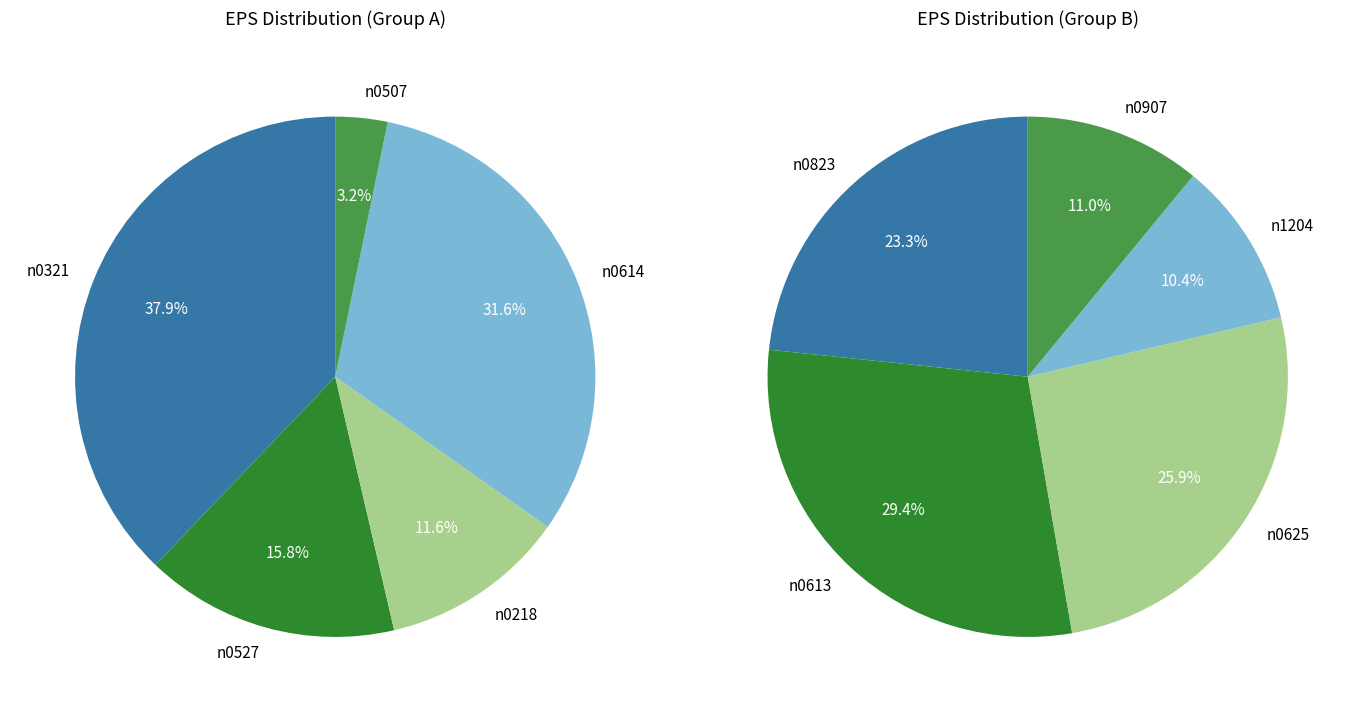

Do n0507 and n0527 together represent more than half of the pie?

No